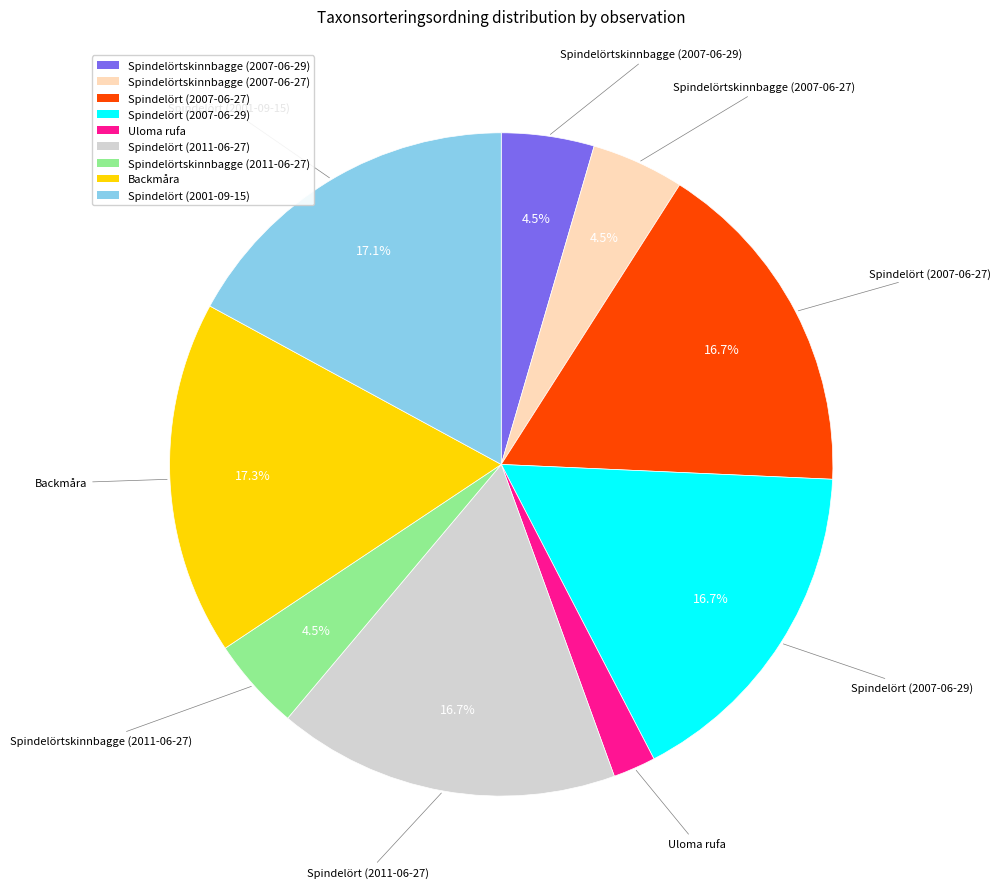

What is the smallest slice in the pie chart?

Uloma rufa